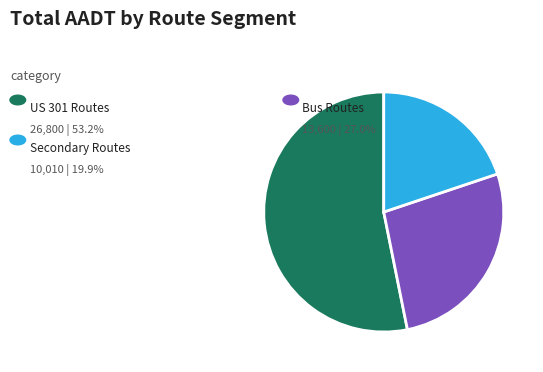

Does any single category account for the majority?

Yes